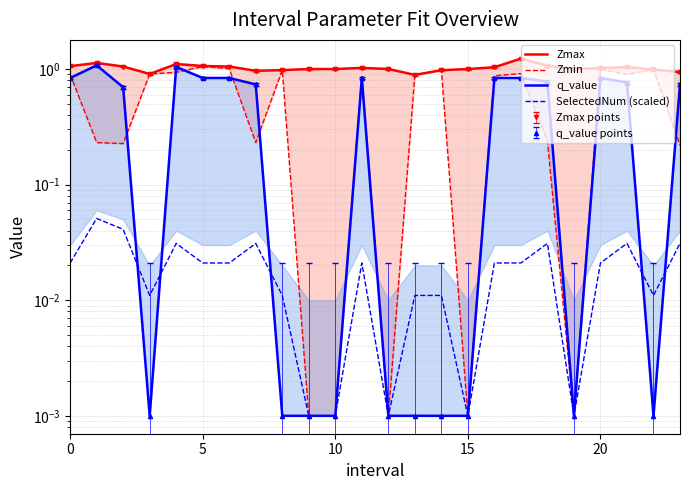

True or false: Zmax has a value of 1.0 at 11.

True